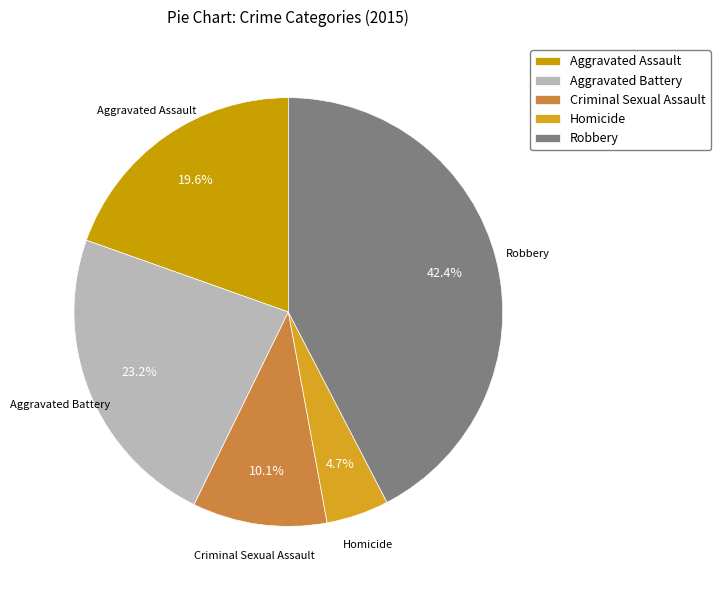

What is the total percentage of Aggravated Assault and Criminal Sexual Assault?

29.7%